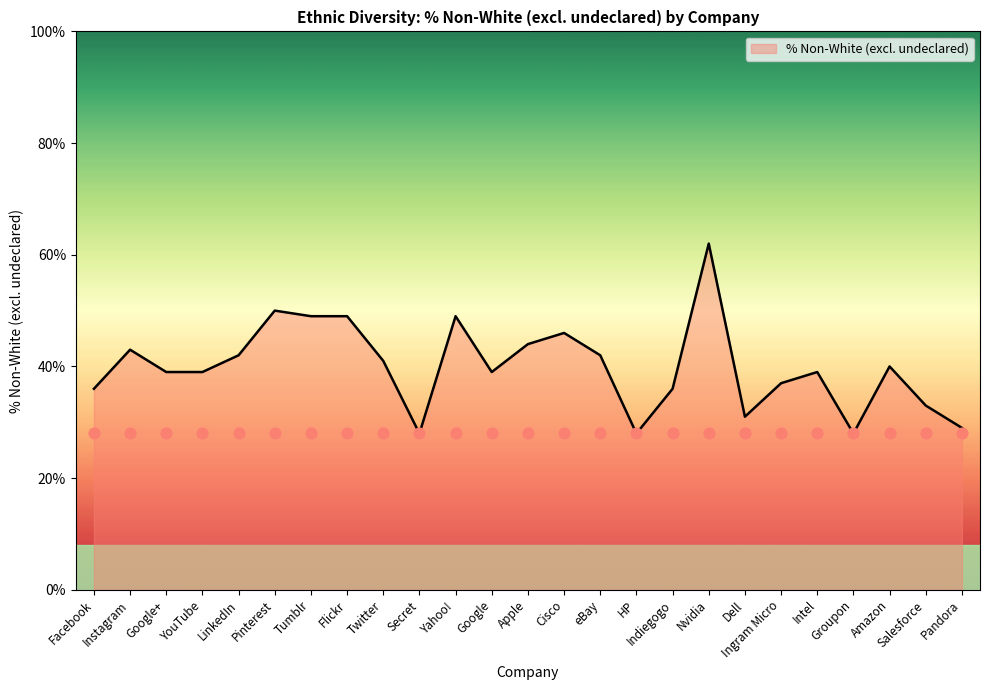

Between Groupon and LinkedIn, which is larger?

LinkedIn